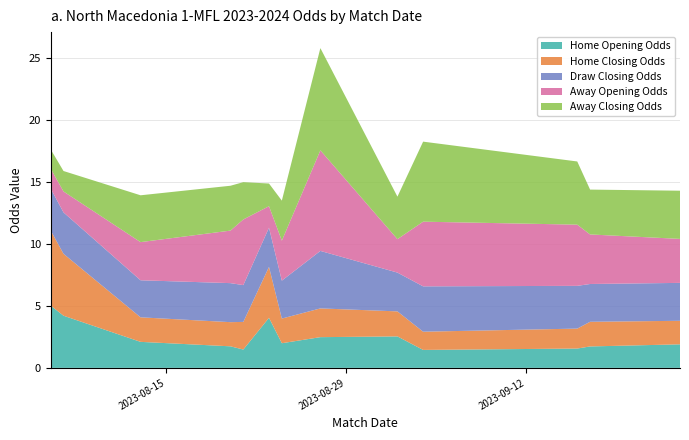

Reading left to right, transcribe all the data shown in this chart.

Home Opening Odds: 5.0	4.2	2.1	1.7	1.5	4.0	2.0	2.5	2.5	1.4	1.6	1.7	1.9
Home Closing Odds: 6.1	5.0	2.0	1.9	2.2	4.1	2.0	2.3	2.0	1.5	1.6	2.0	1.9
Draw Closing Odds: 3.4	3.3	3.0	3.1	3.0	3.2	3.1	4.6	3.1	3.7	3.5	3.0	3.1
Away Opening Odds: 1.6	1.7	3.1	4.2	5.3	1.7	3.2	8.1	2.7	5.2	4.9	4.0	3.5
Away Closing Odds: 1.6	1.6	3.8	3.6	3.0	1.8	3.2	8.2	3.4	6.5	5.1	3.6	3.9